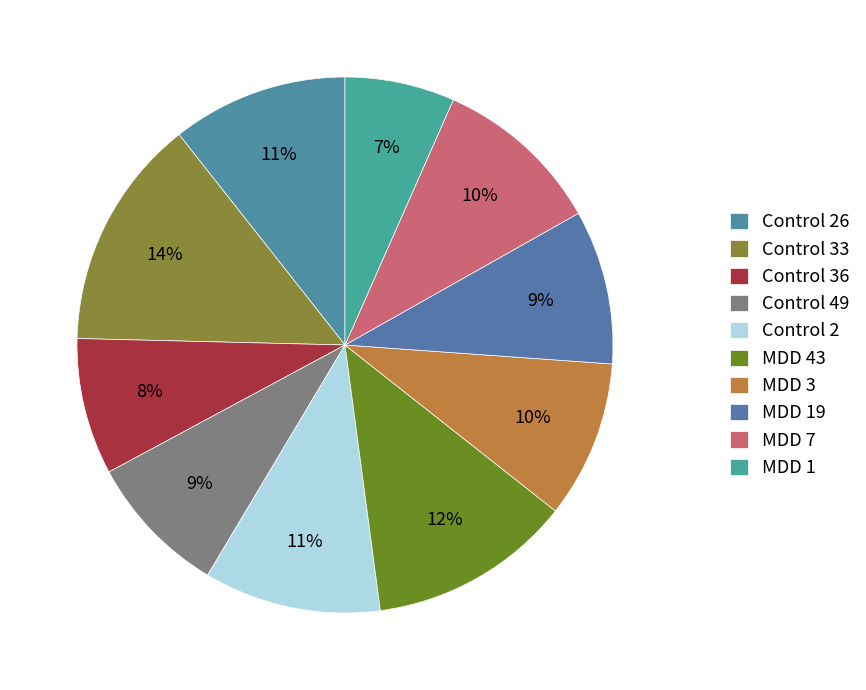

To the nearest percent, what is the difference between the Control 36 and Control 33 slice percentages?

6%